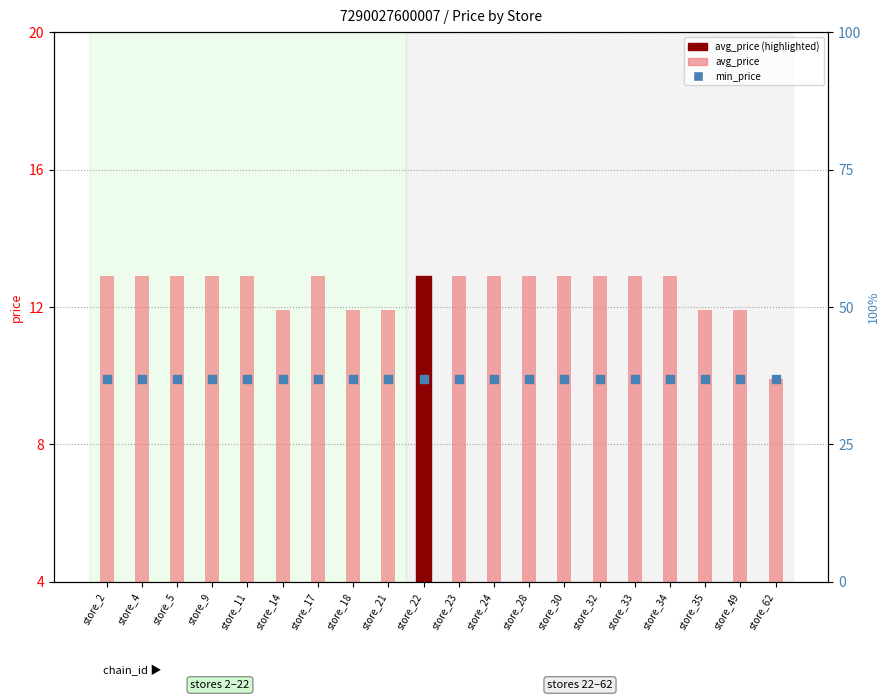

Which series contains the lowest Y value?

avg_price